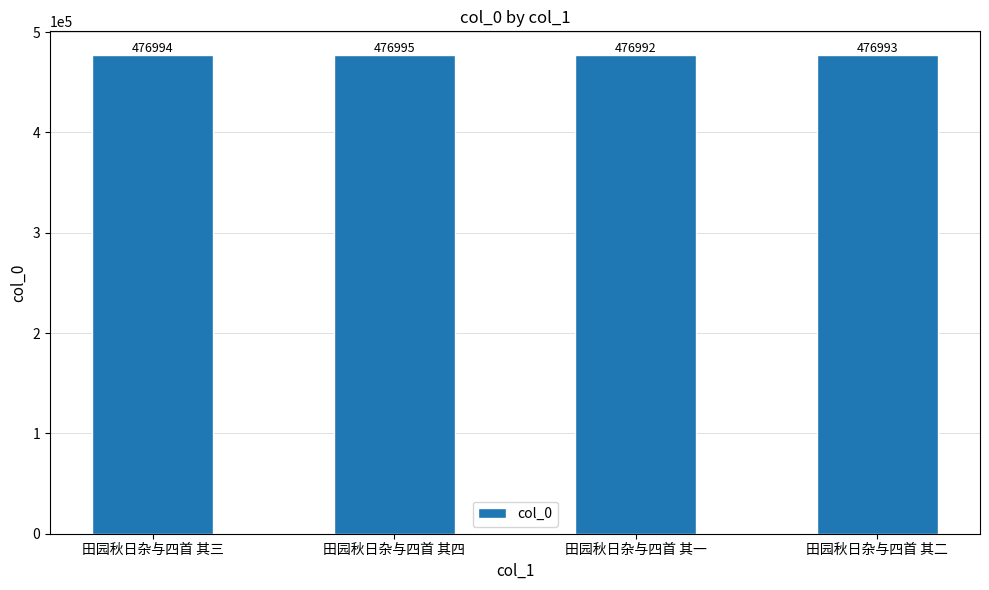

How many categories are shown in the chart?

4